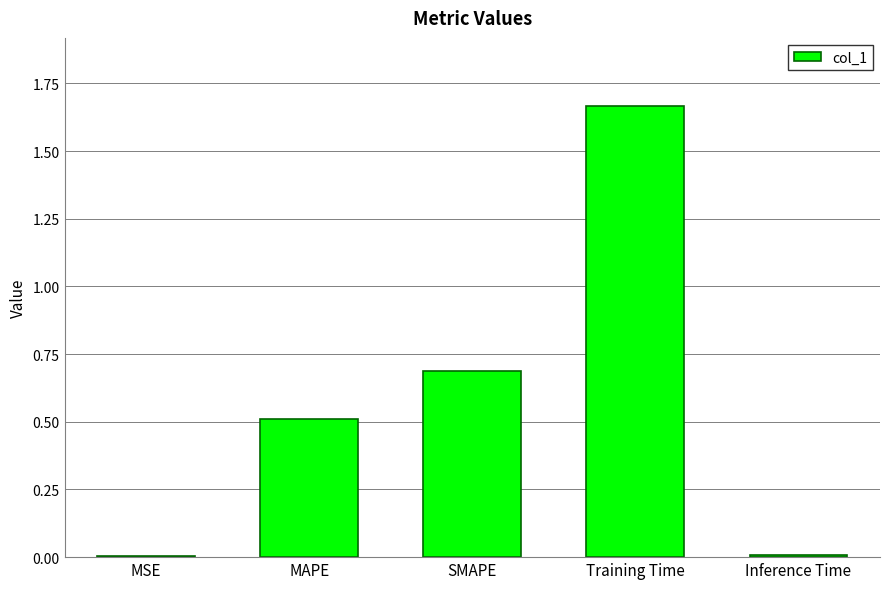

Which category has the highest value across all series?

Training Time